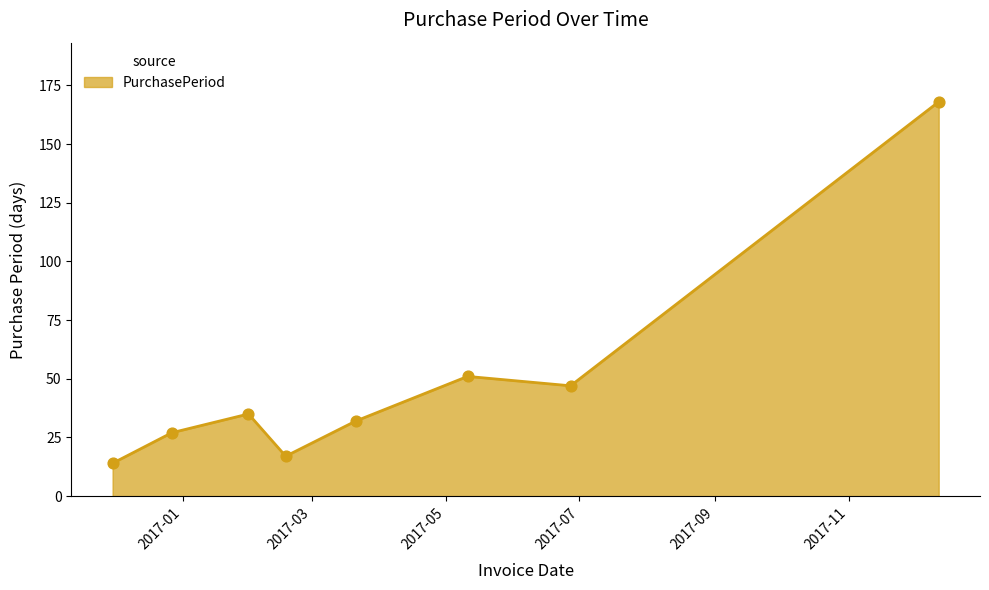

What is the sum of all values?

391